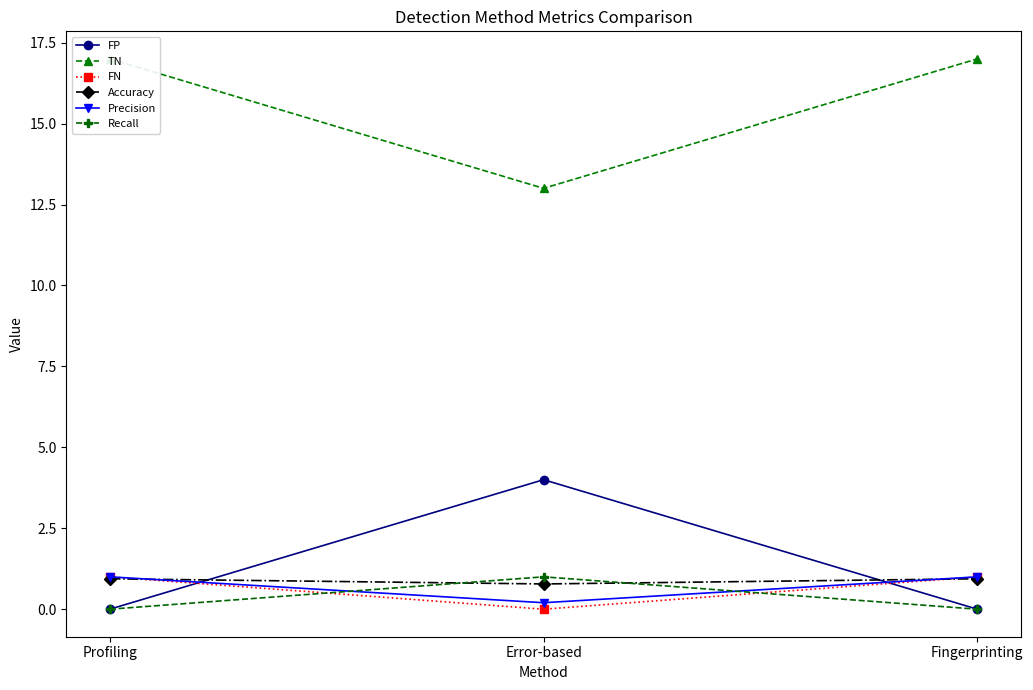

What are all the series names shown in the legend?

FP, TN, FN, Accuracy, Precision, Recall